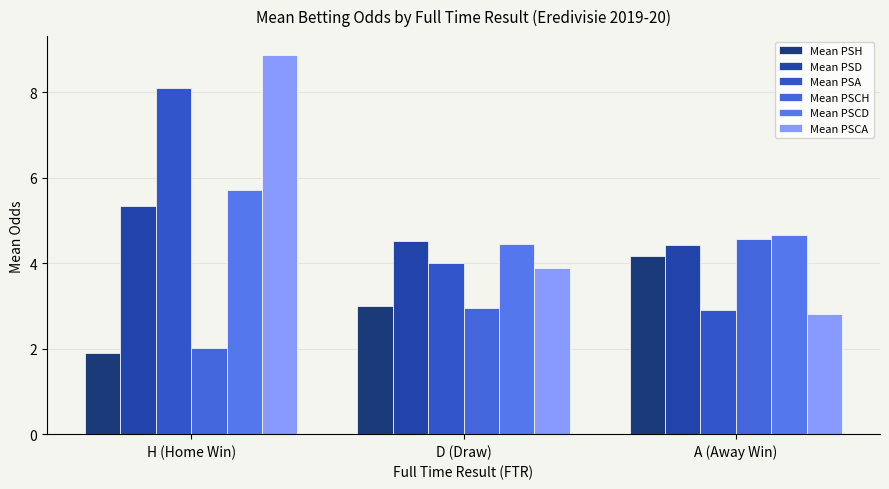

List the labels in order of Mean PSA value, largest first.

H (Home Win), D (Draw), A (Away Win)